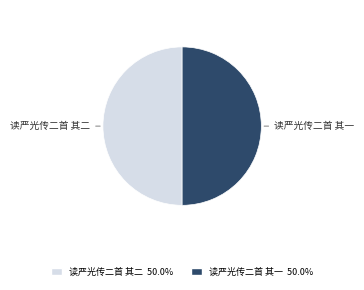

Approximately how many times larger is the value at 读严光传二首 其二 compared to 读严光传二首 其一?

1.0